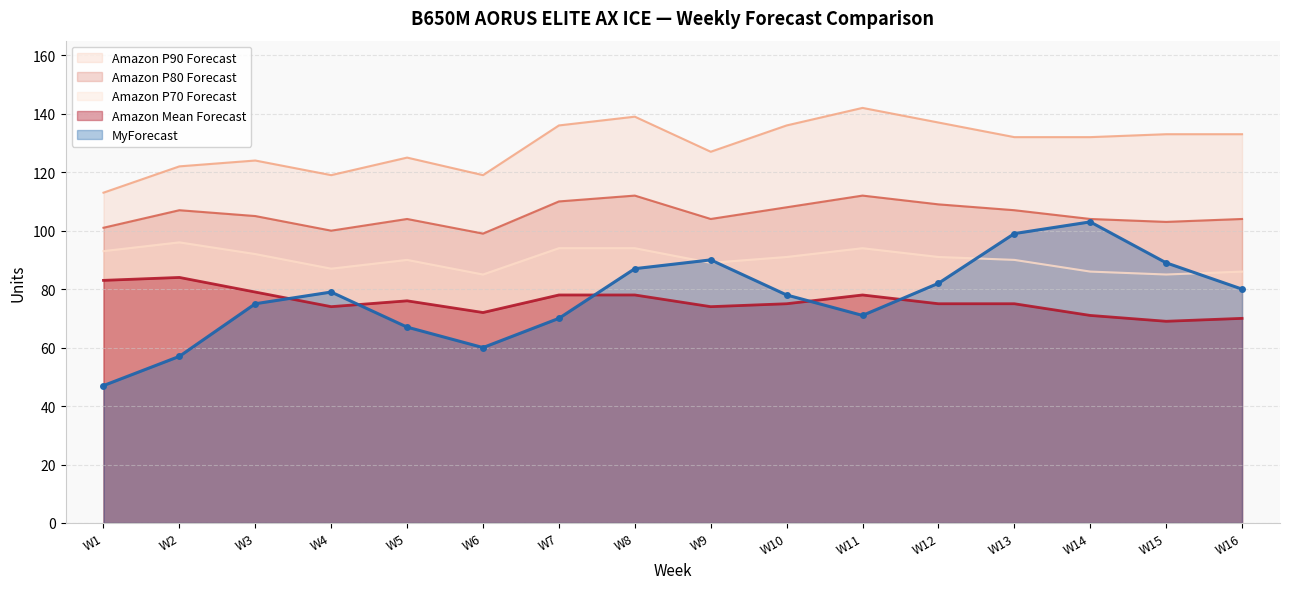

At which category does Amazon P80 Forecast reach its first local valley?

W4